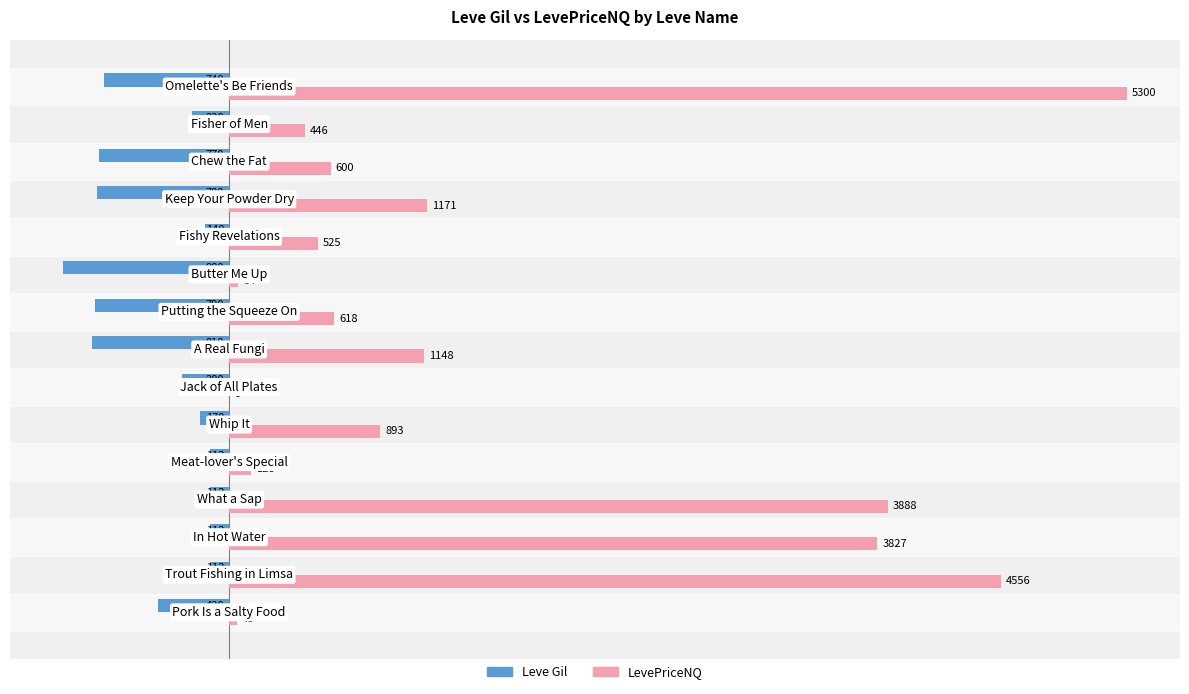

What are all the series names shown in the legend?

Leve Gil, LevePriceNQ